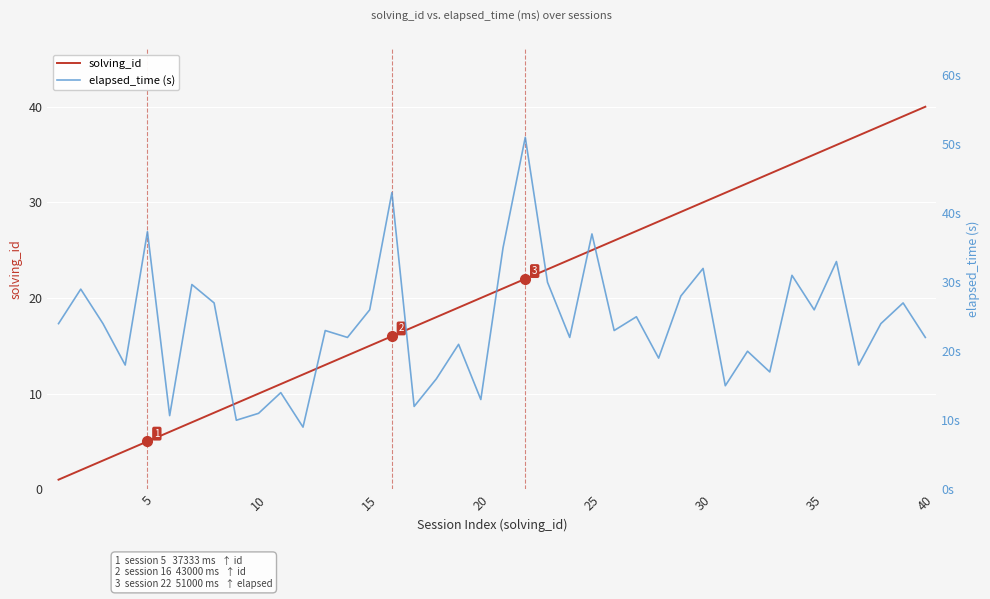

At which label does solving_id reach its peak?

40